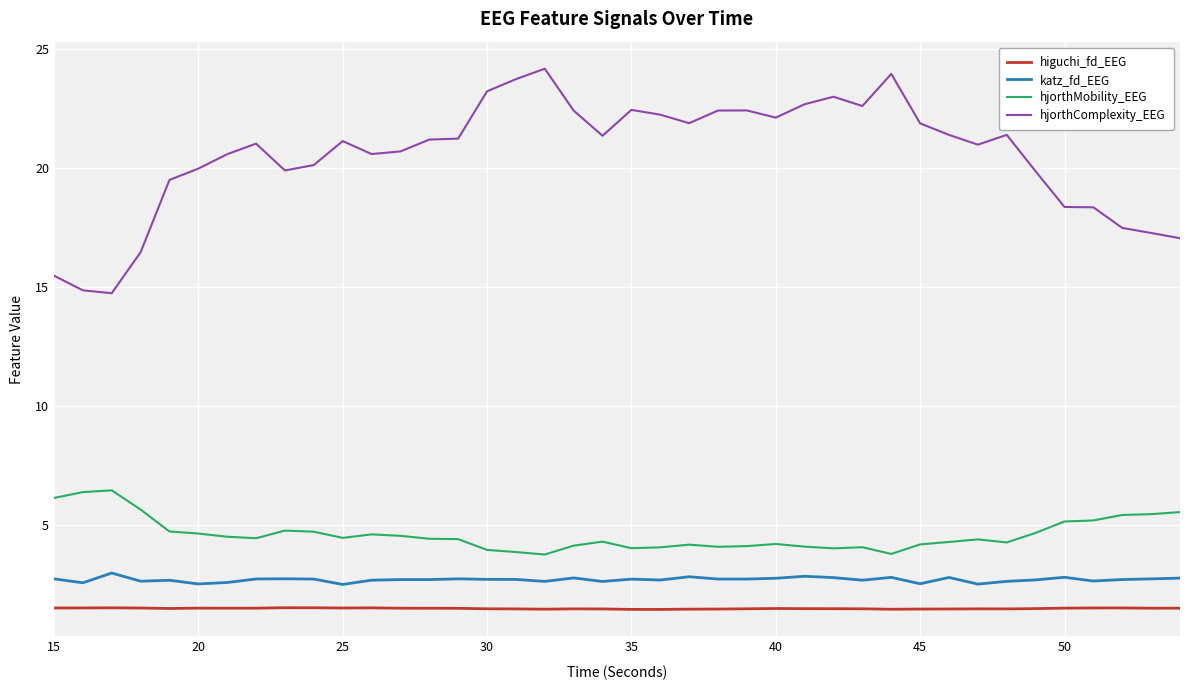

True or false: hjorthMobility_EEG and hjorthComplexity_EEG intersect in this chart.

False